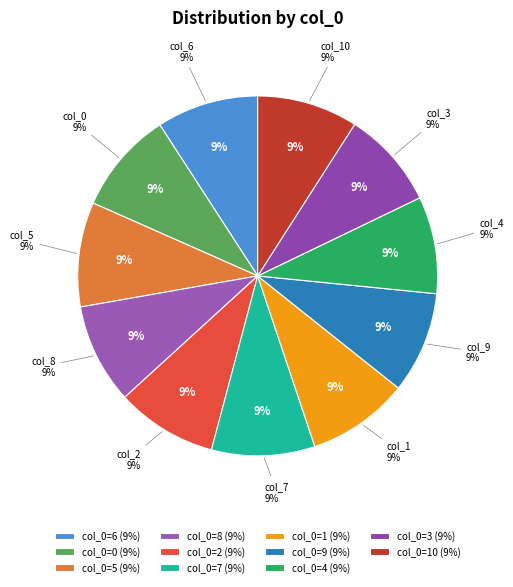

To the nearest percent, what portion does 4 represent?

9%